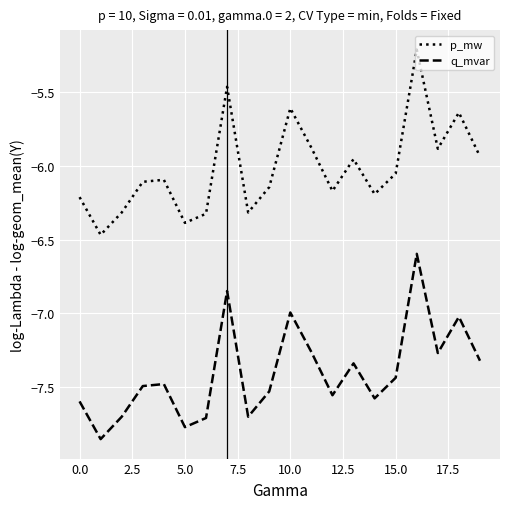

At how many categories does at least one series exceed -6?

8